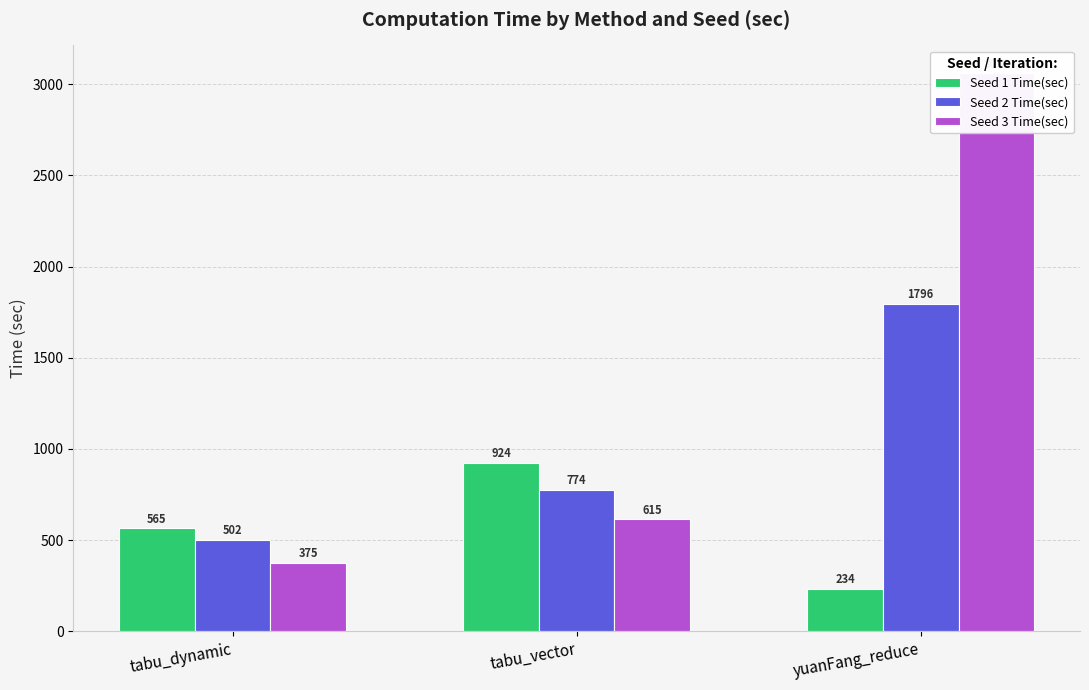

Which series has the largest total across all categories?

Seed 3 Time(sec)